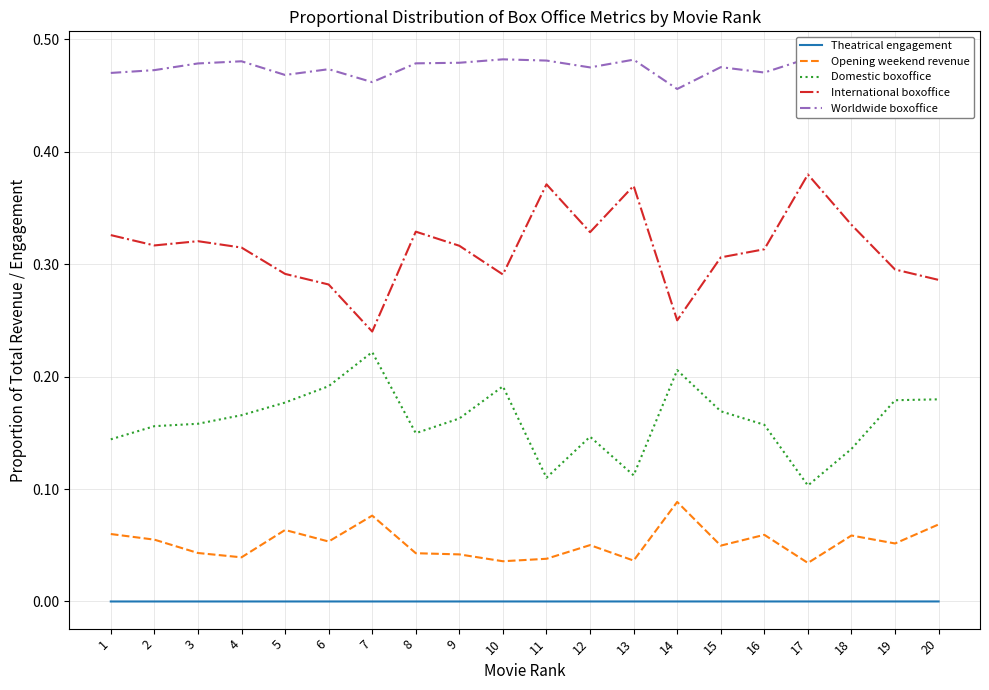

True or false: International boxoffice has a value of 0.2 at 8.

False